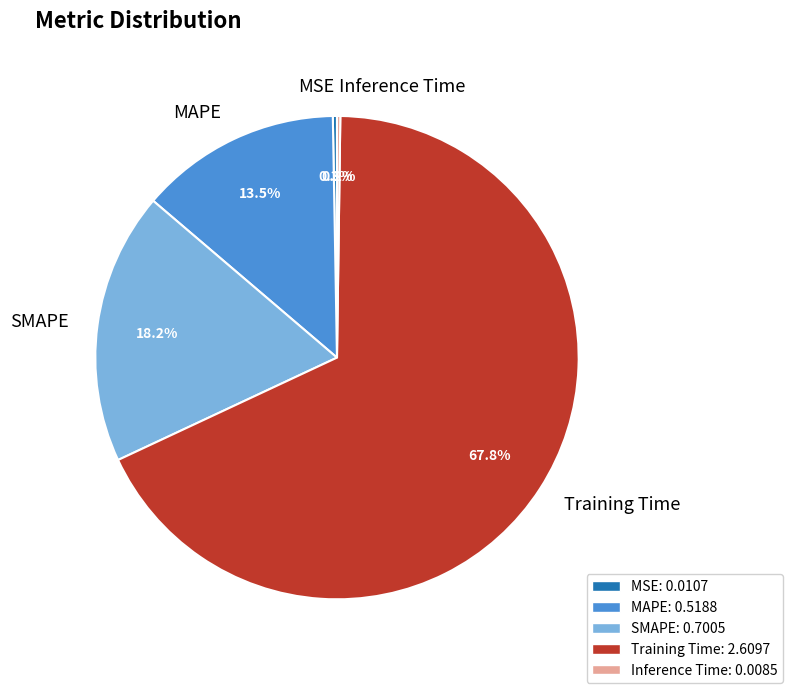

What is the majority slice?

Training Time